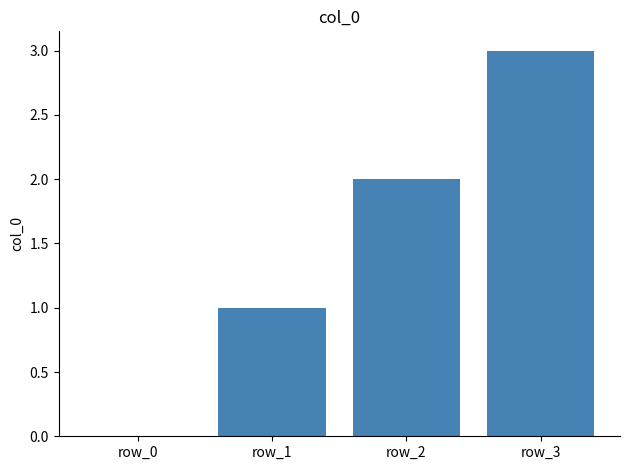

Reading right to left, transcribe all the data shown in this chart.

3	2	1	0